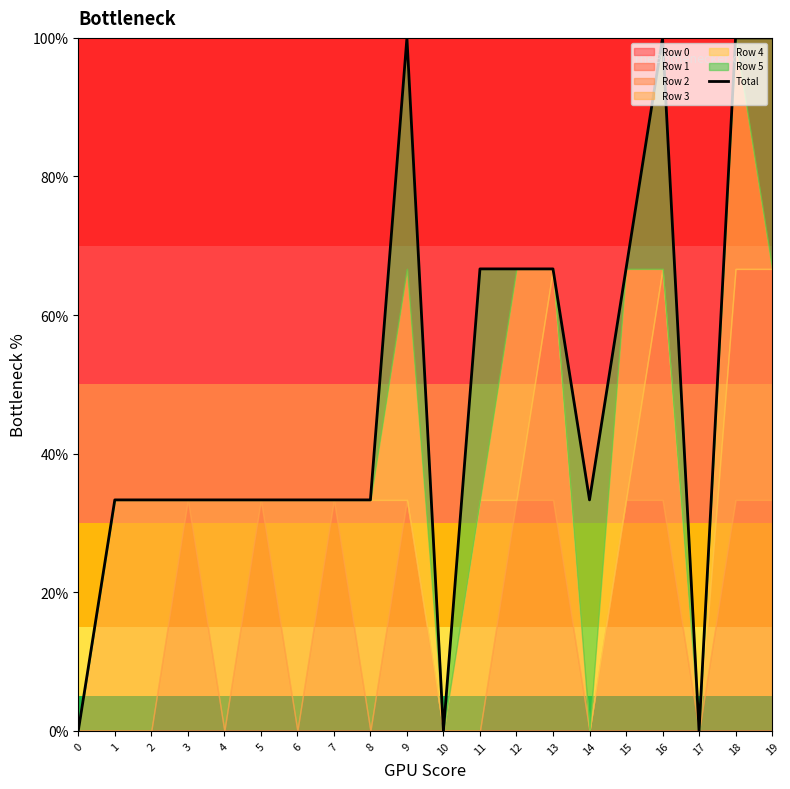

Does the chart have visible grid lines?

No